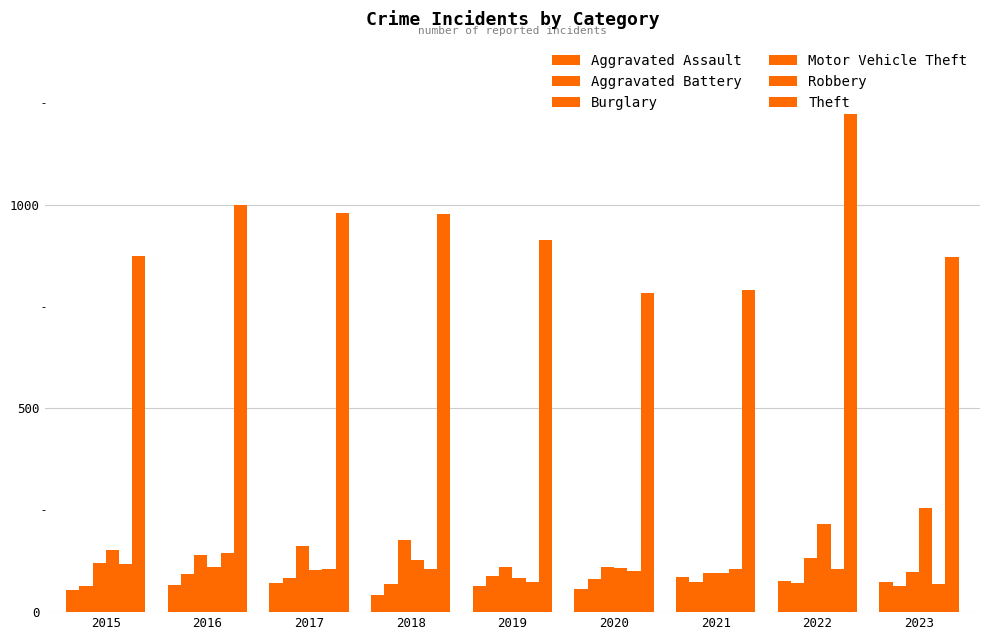

Rank the series by their maximum value, from highest to lowest.

Theft, Motor Vehicle Theft, Burglary, Robbery, Aggravated Battery, Aggravated Assault